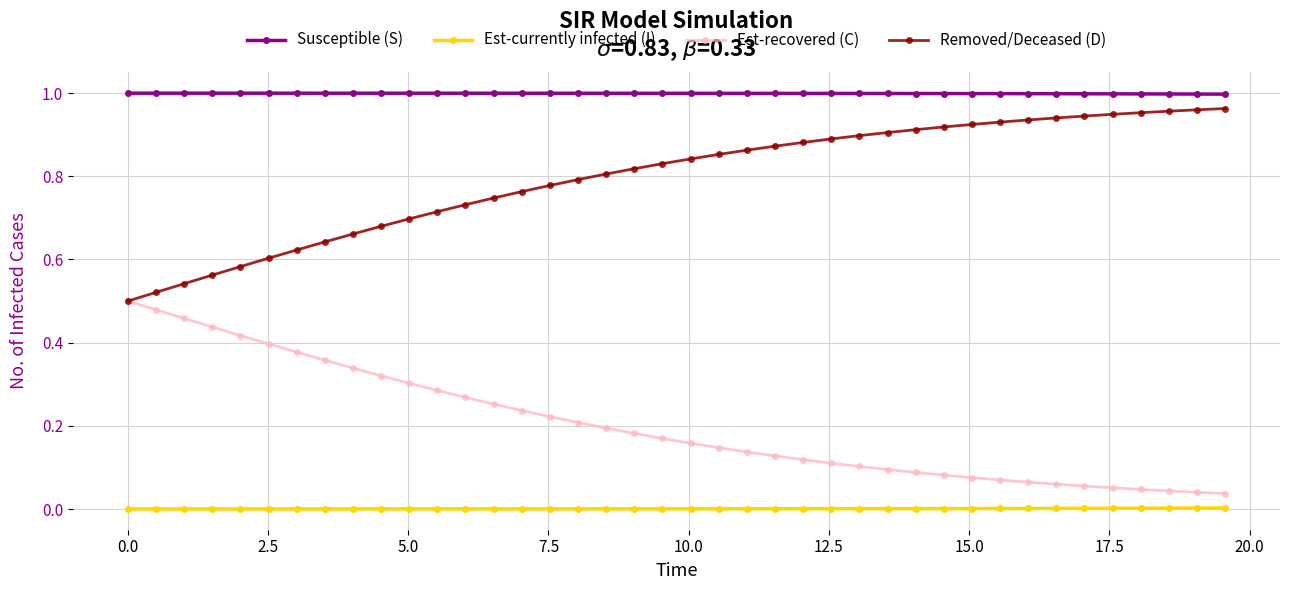

List the series in order of their overall mean, highest first.

Susceptible (S), Removed/Deceased (D), Est-recovered (C), Est-currently infected (I)